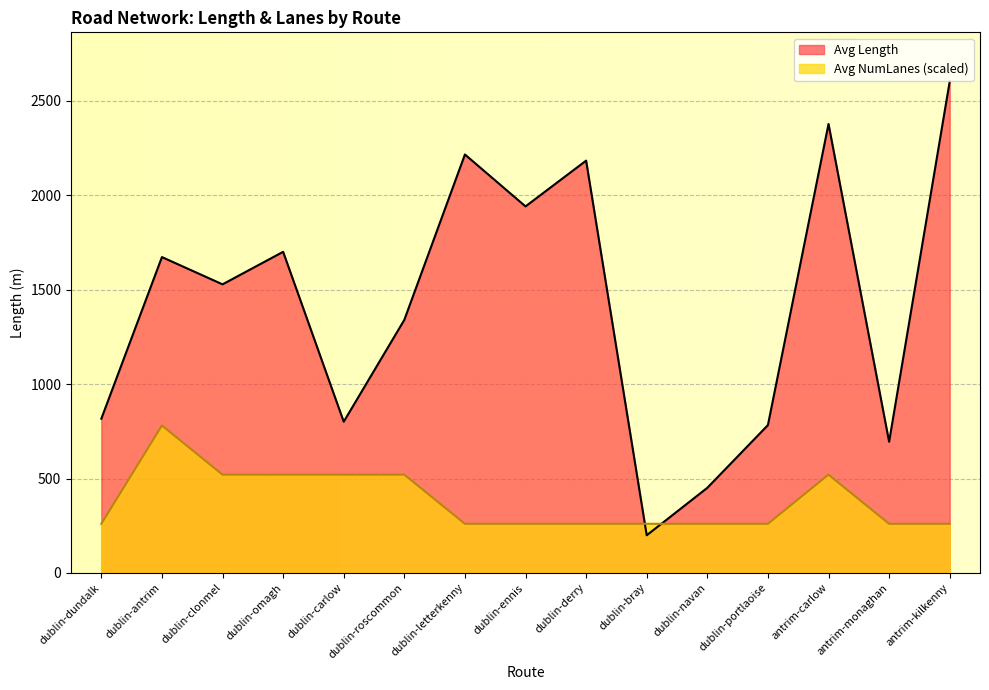

Rank the series by their maximum value, from highest to lowest.

Avg Length, Avg NumLanes (scaled)